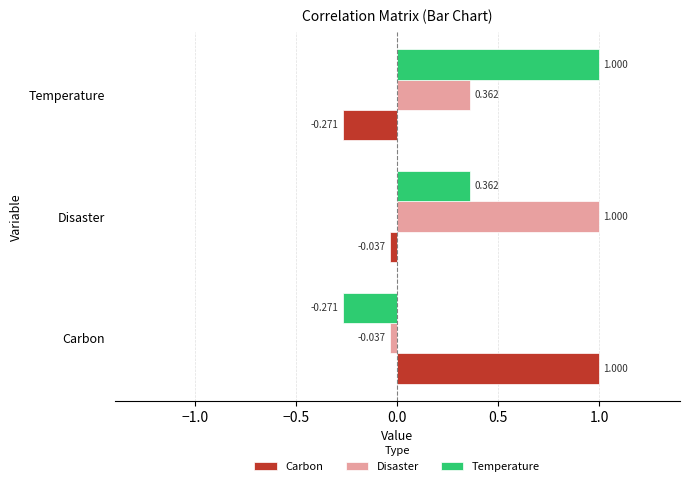

Which series has the largest total across all categories?

Disaster